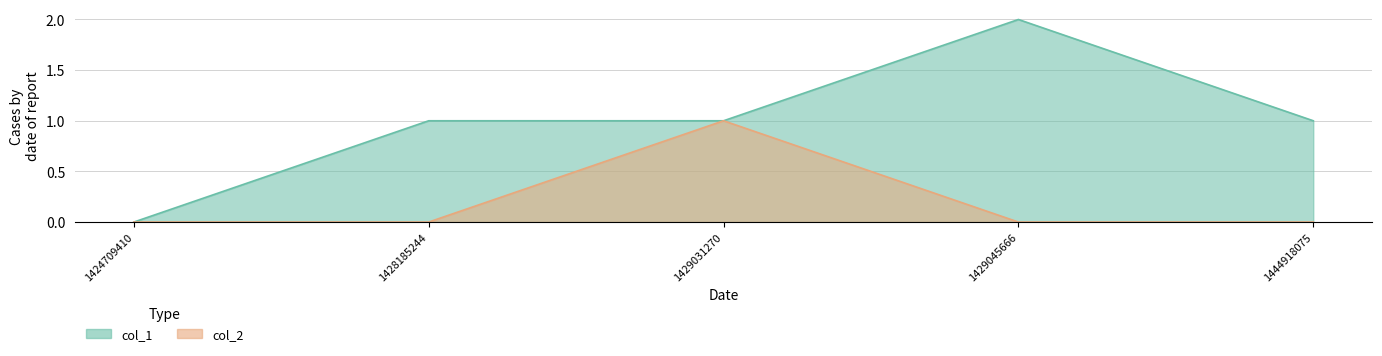

The value of col_1 at 1444918075 is 1. True or false?

True